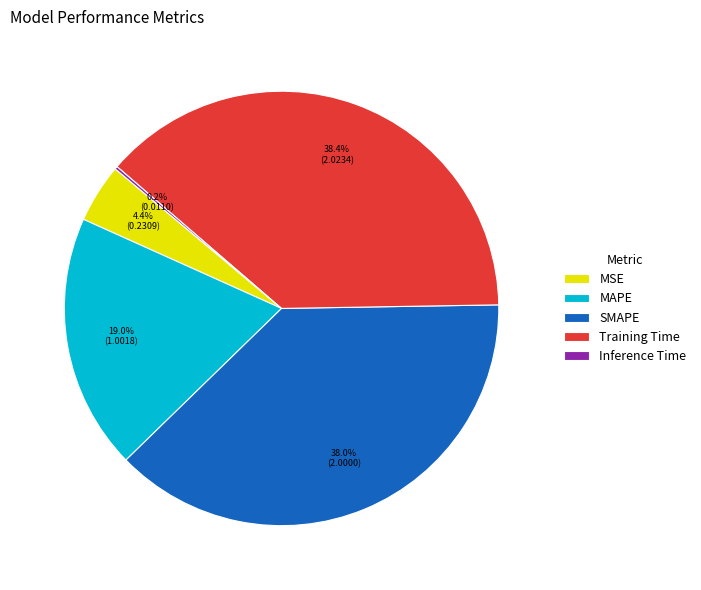

Which has a higher value, MSE or SMAPE?

SMAPE